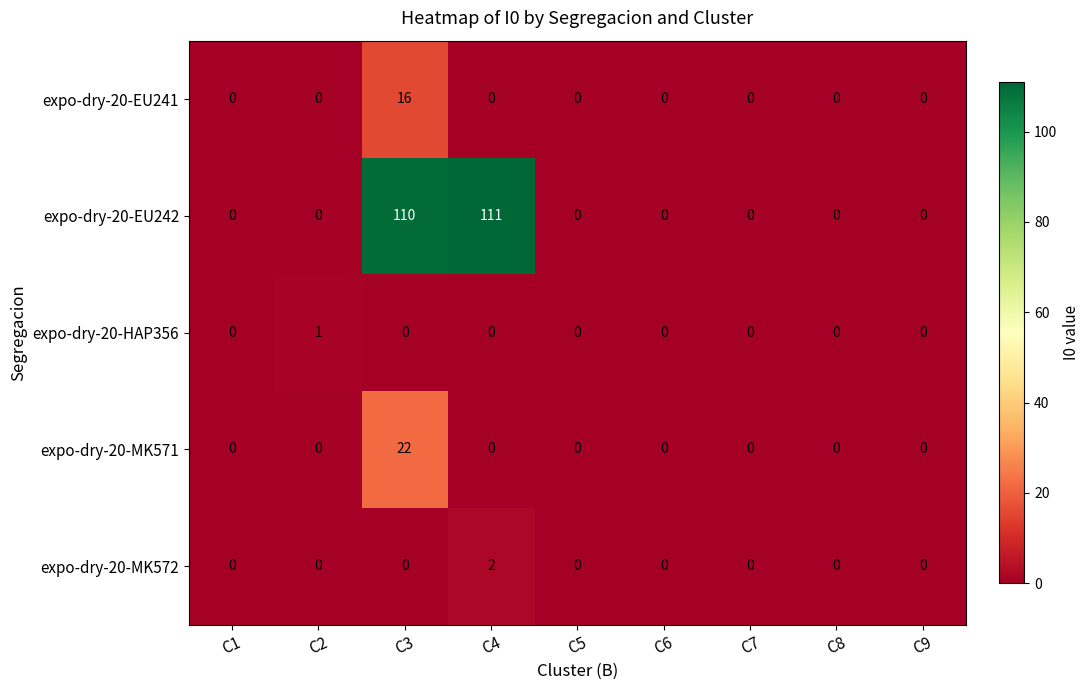

How many values in expo-dry-20-EU241 are above zero?

1